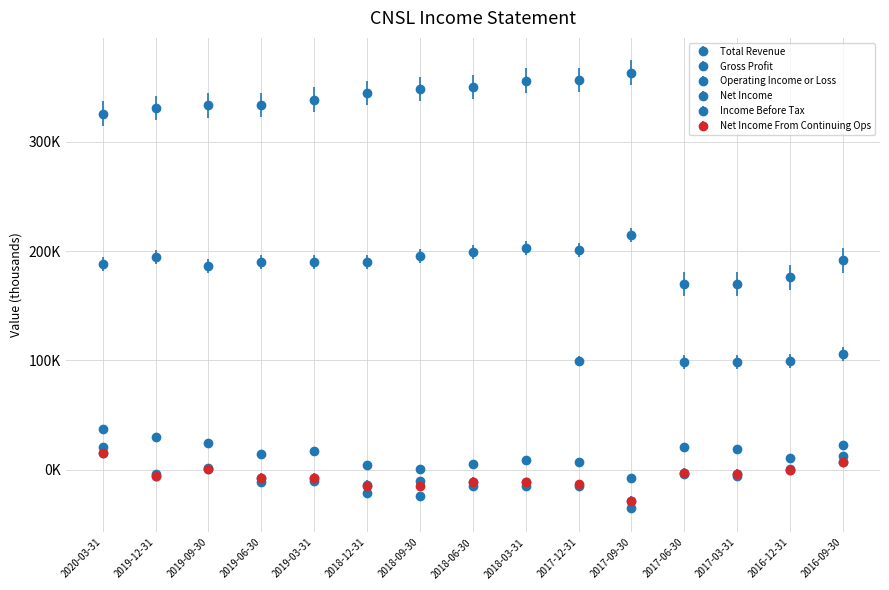

Which category has the highest value in the Total Revenue series?

2017-09-30